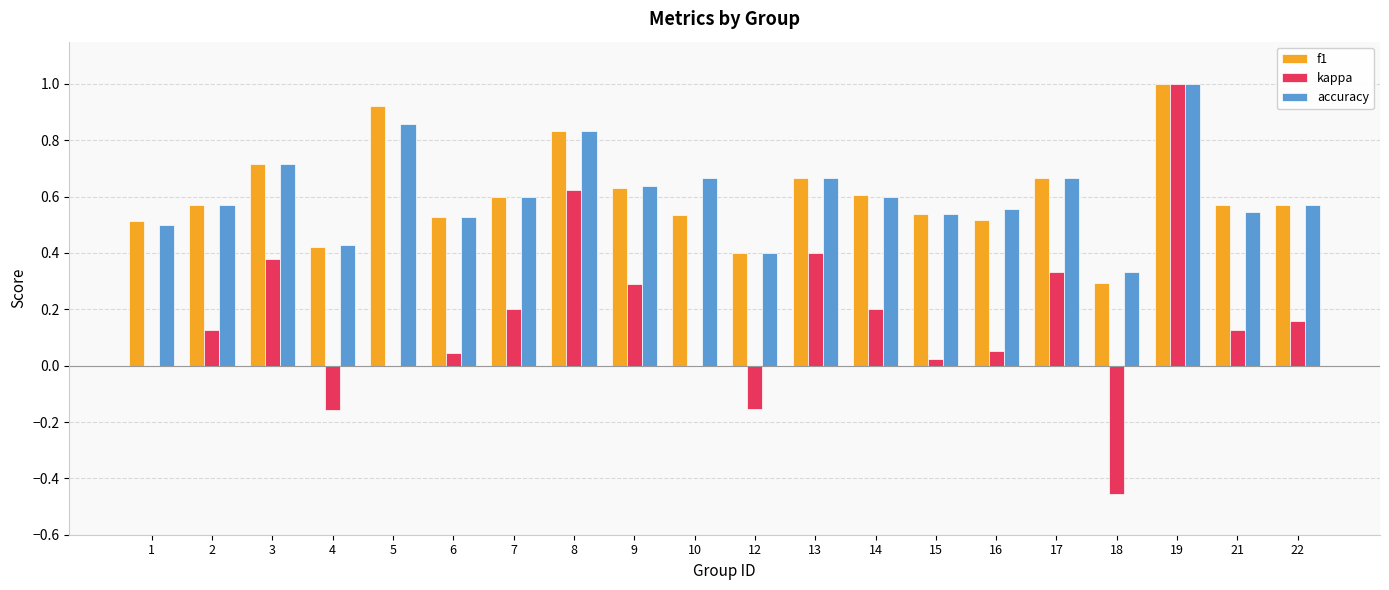

What is the maximum value shown in the chart?

1.0